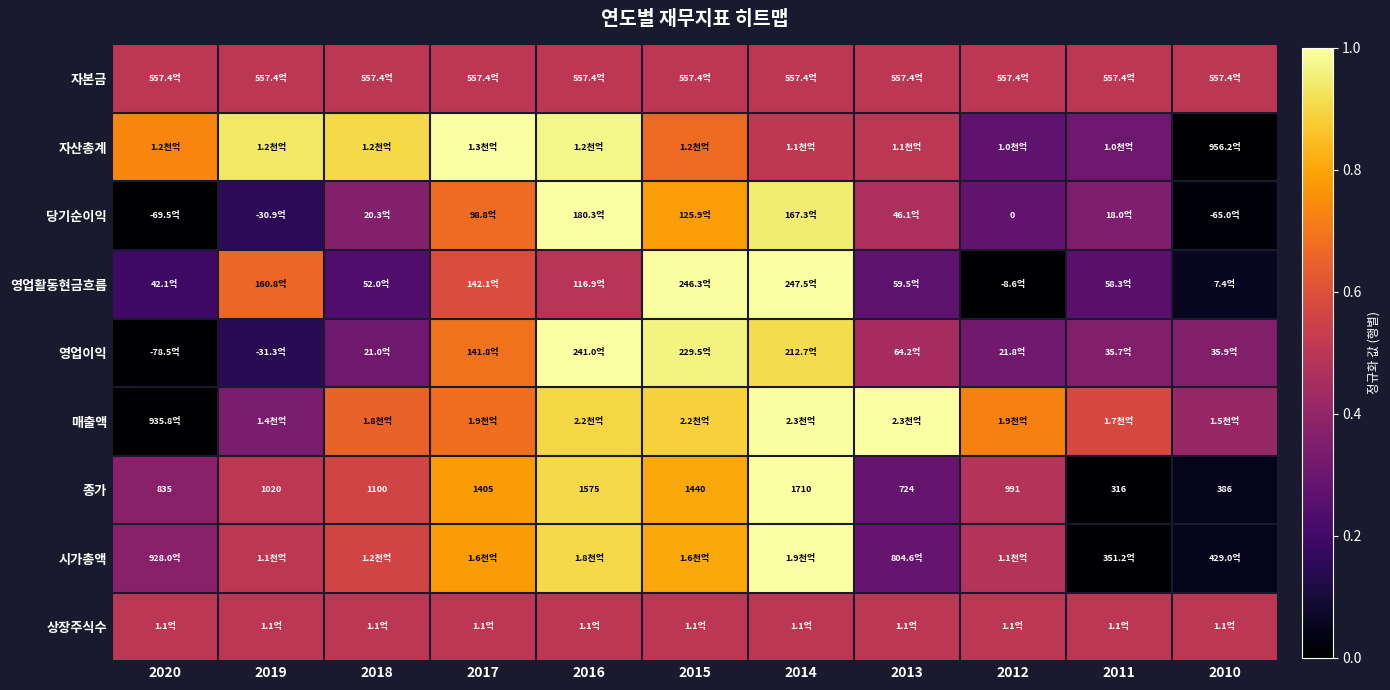

True or false: 자본금 has a value of 0.5 at 2018.

True